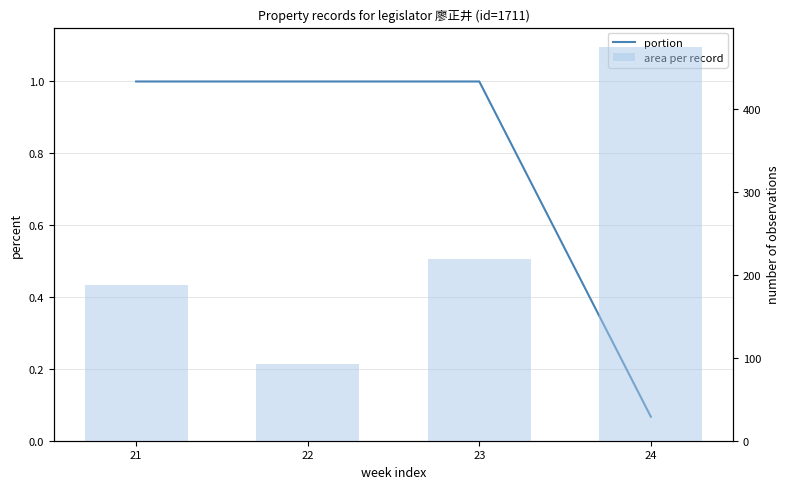

What is the value of the portion bar at the 1st from the left?

1.0